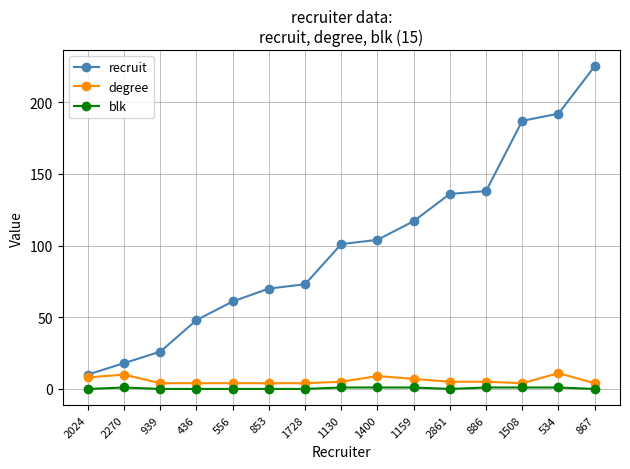

Is it true that degree equals 10 at 2270?

True